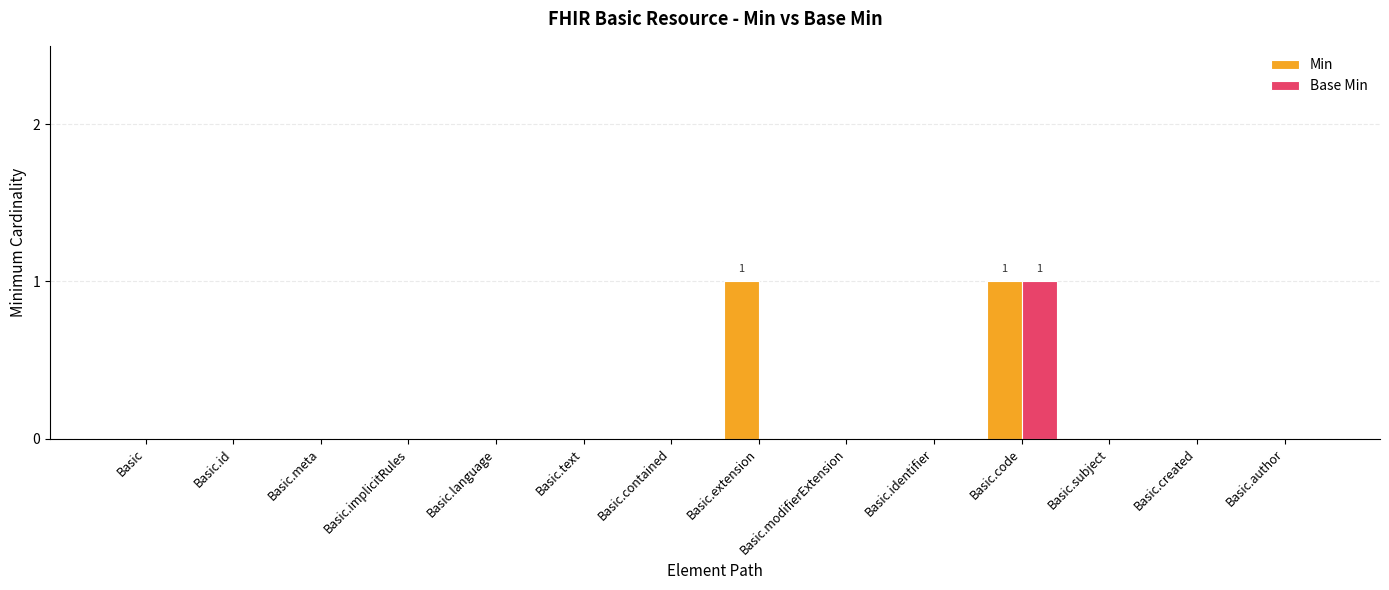

Reading left to right, transcribe all the data shown in this chart.

Min: 0	0	0	0	0	0	0	1	0	0	1	0	0	0
Base Min: 0	0	0	0	0	0	0	0	0	0	1	0	0	0